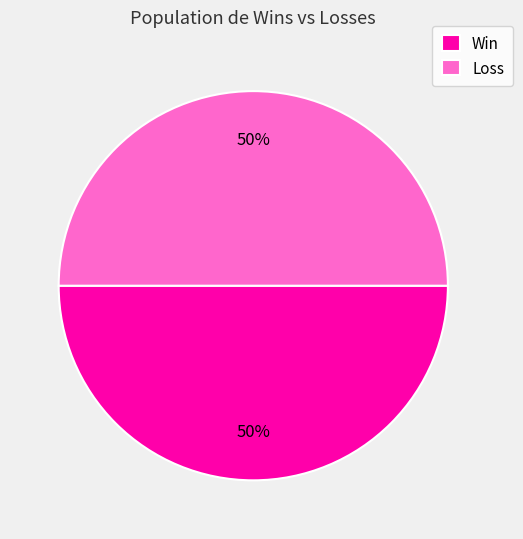

Do Win and Loss together represent more than half of the pie?

Yes